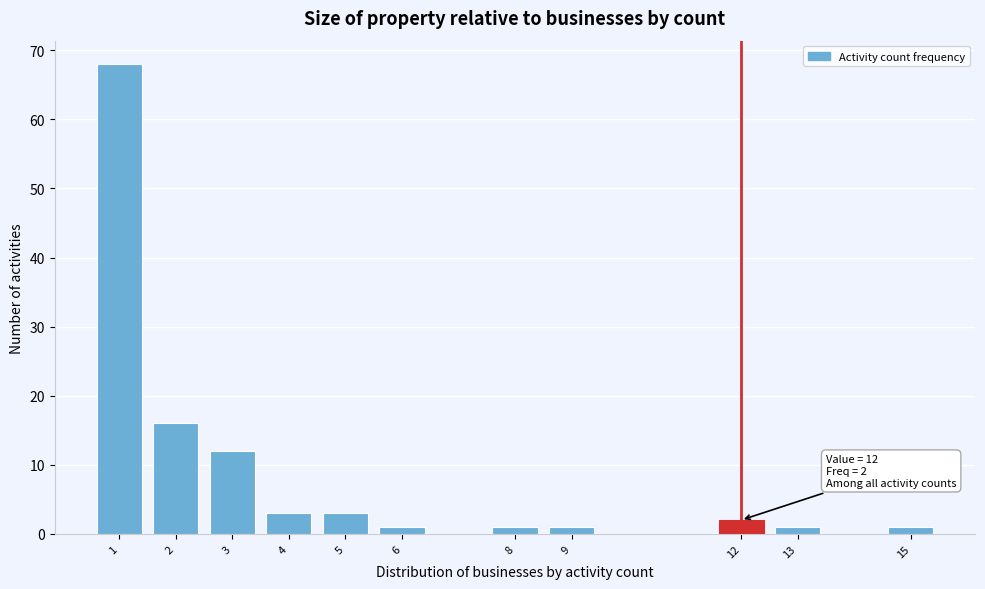

Reading left to right, what are all the values shown in this chart?

68	16	12	3	3	1	1	1	2	1	1